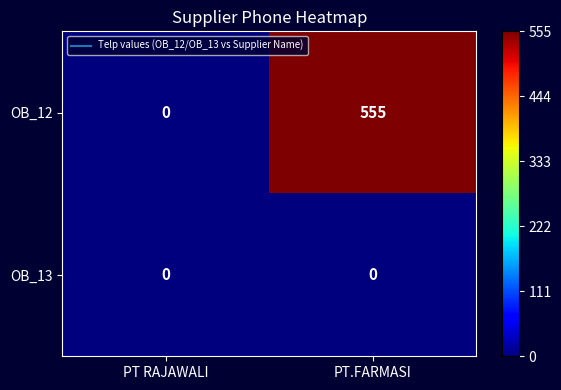

The value of OB_13 at PT RAJAWALI is 0. True or false?

True